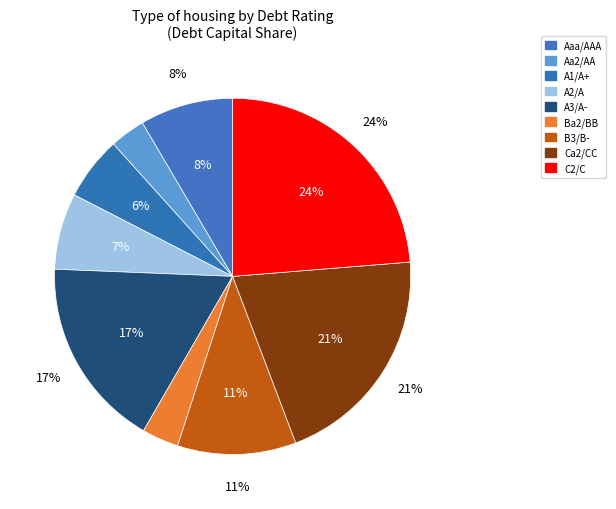

What is the largest slice in the pie chart?

C2/C